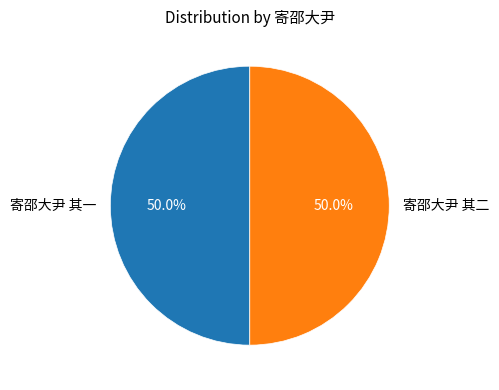

What is the ratio of the value at 寄邵大尹 其二 to the value at 寄邵大尹 其一?

1.0